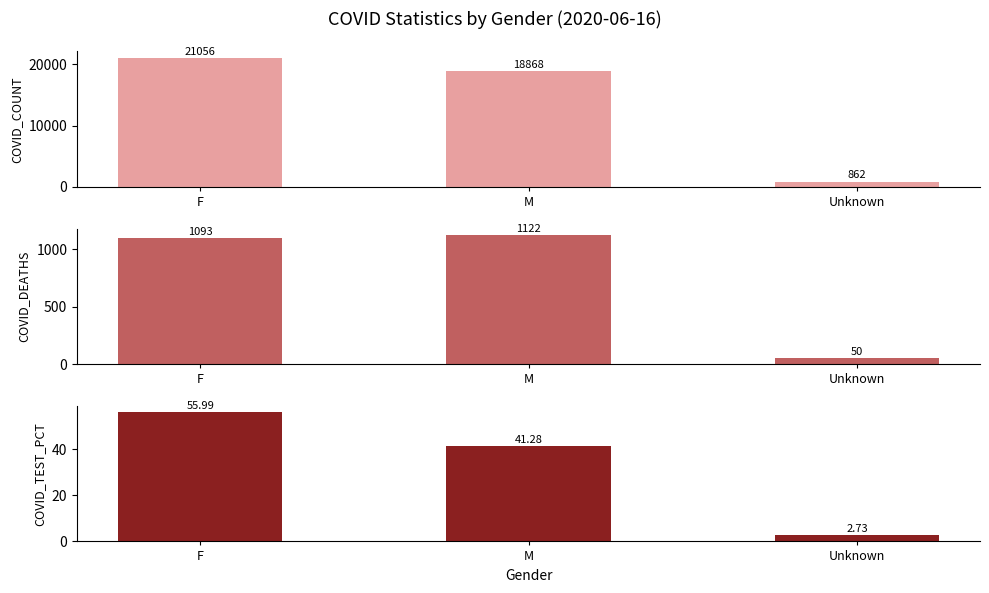

What is the label of the 2nd bar from the left?

M